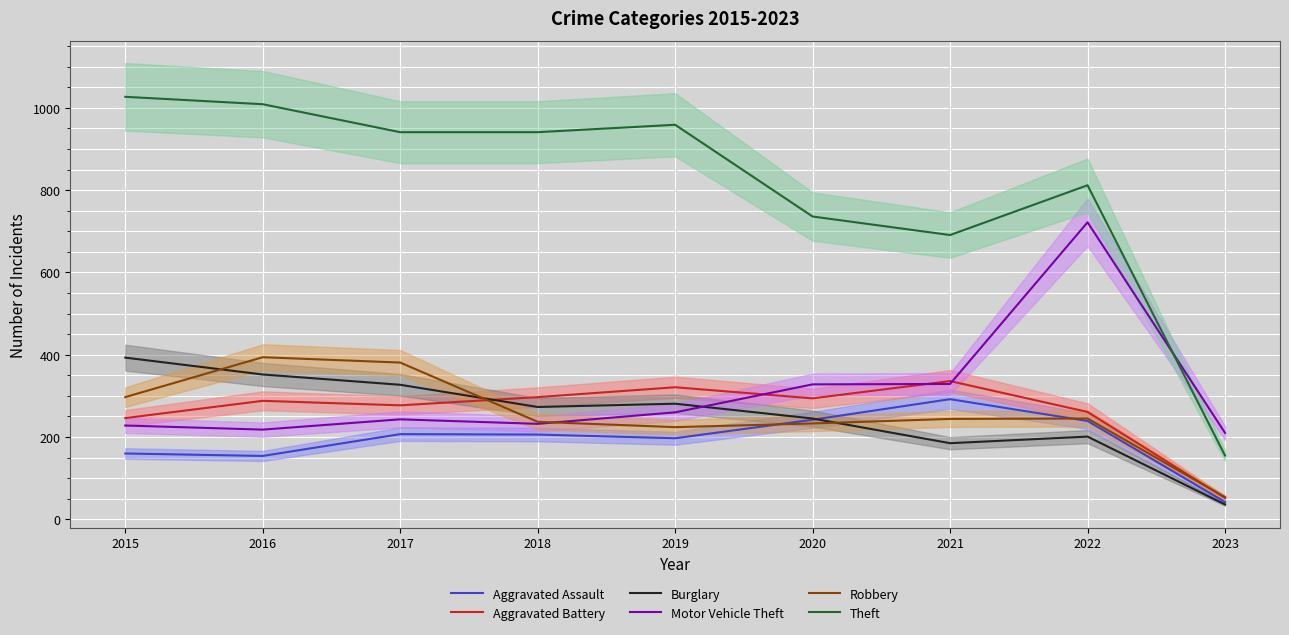

Between 2017 and 2015, which is larger?

2017